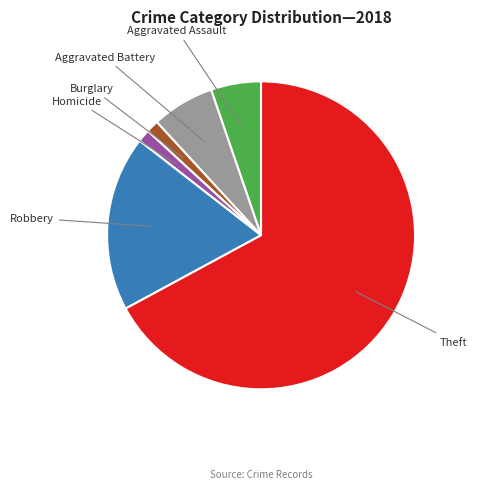

Is there any slice that represents more than half of the pie?

Yes